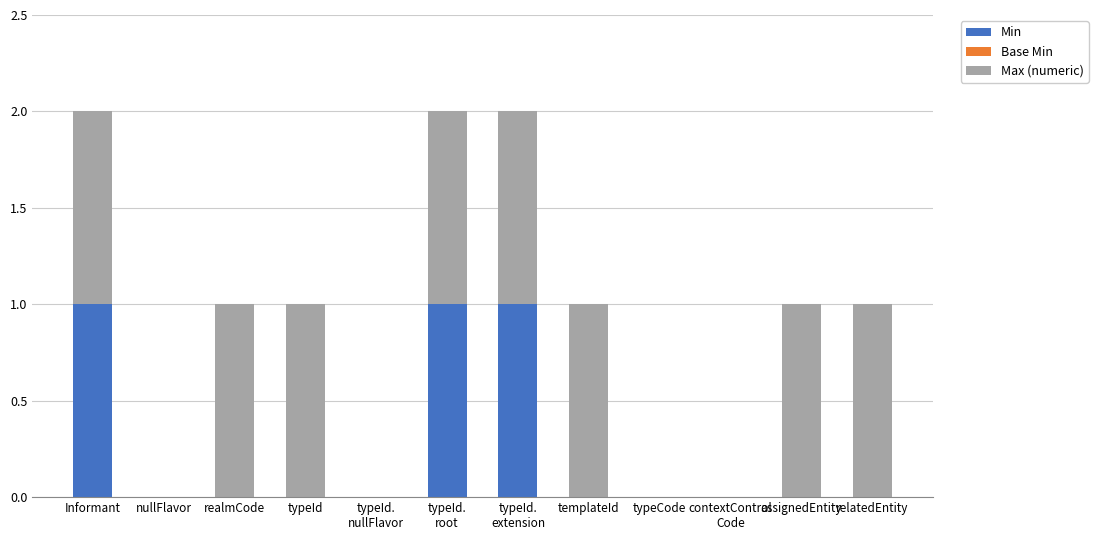

True or false: Min has a value of 1 at typeId.

False